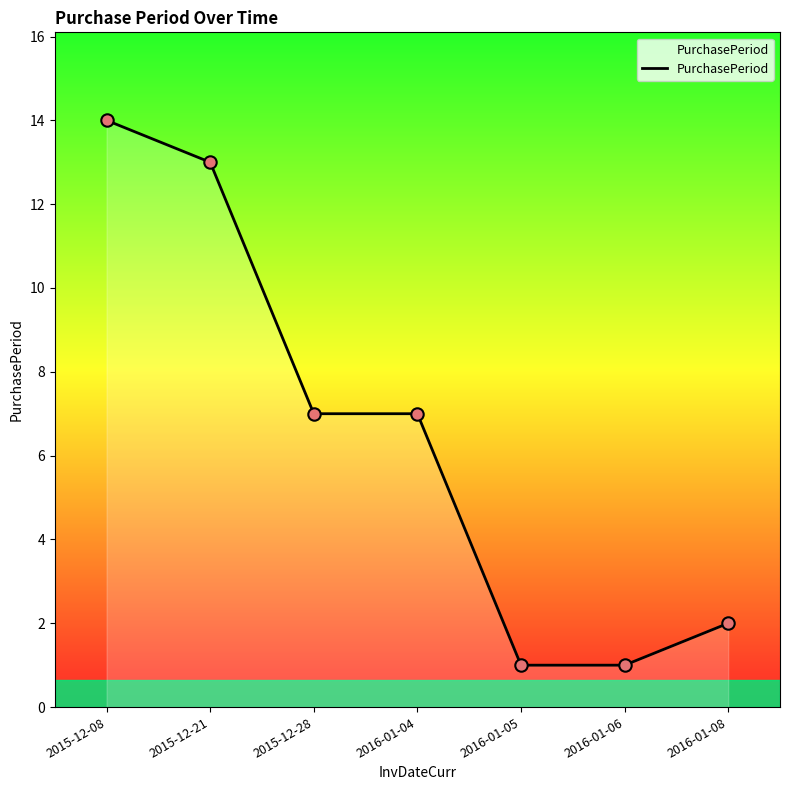

Between 2016-01-08 and 2015-12-08, which is larger?

2015-12-08